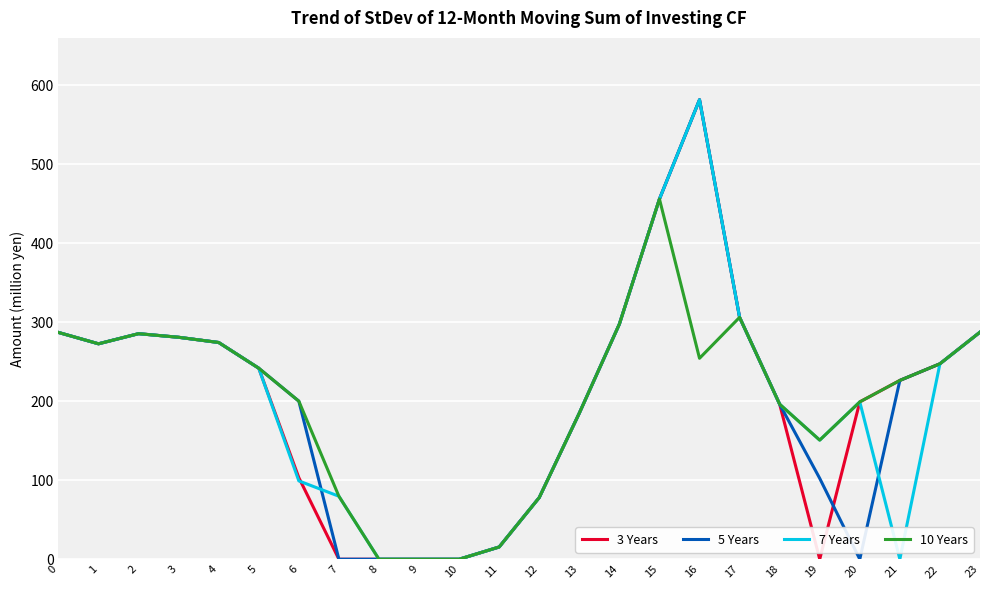

At which label does 7 Years reach its peak?

16